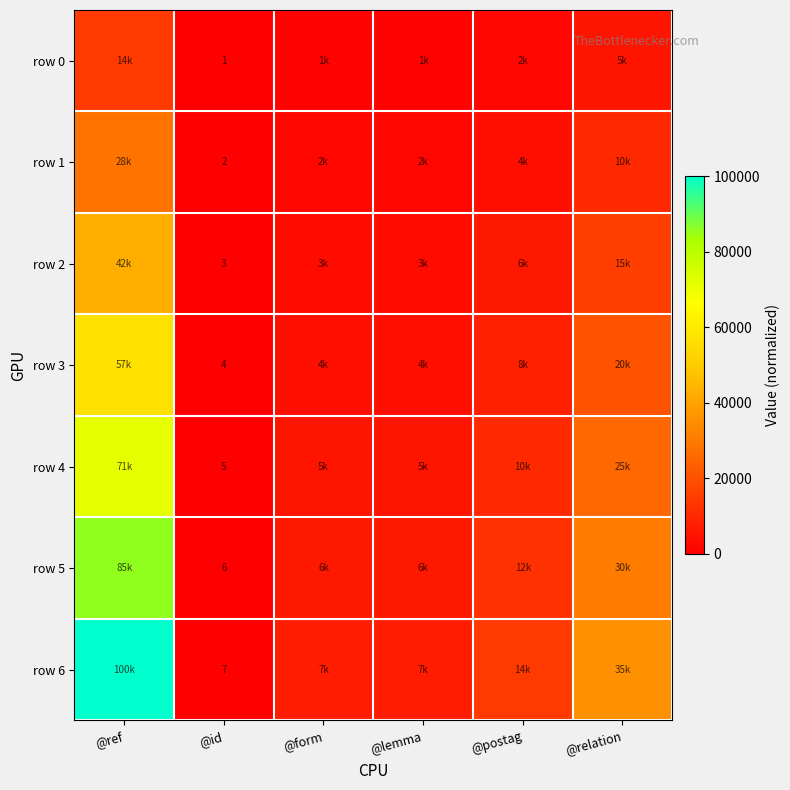

What is the difference between the second highest and minimum values in the row 0 series?

5101.0